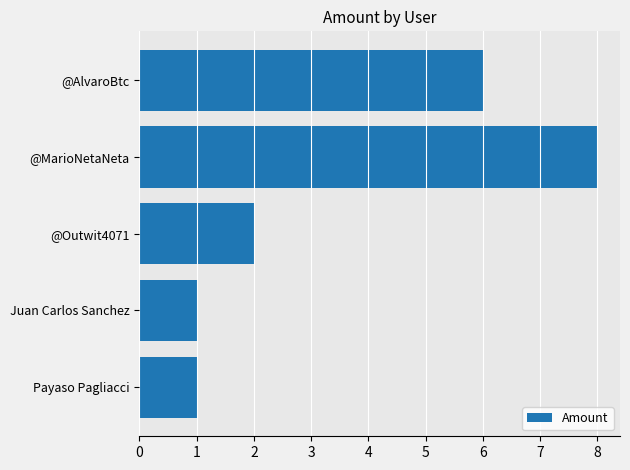

Reading bottom to top, list all the values displayed in this chart.

Payaso Pagliacci=1	Juan Carlos Sanchez=1	@Outwit4071=2	@MarioNetaNeta=8	@AlvaroBtc=6